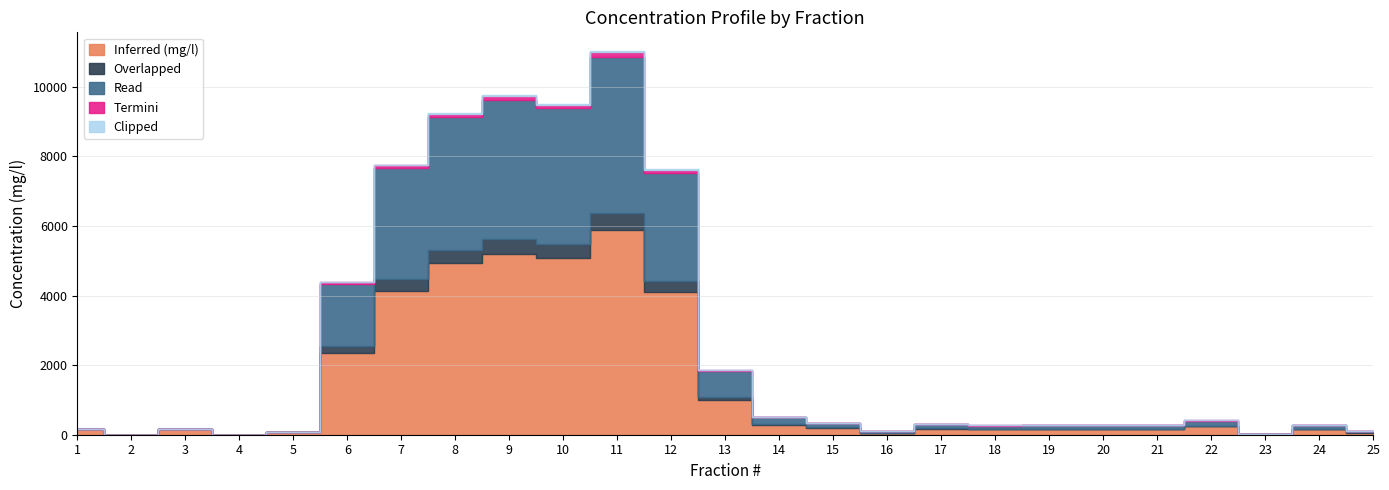

True or false: Read has a value of 9.9 at 16.

False